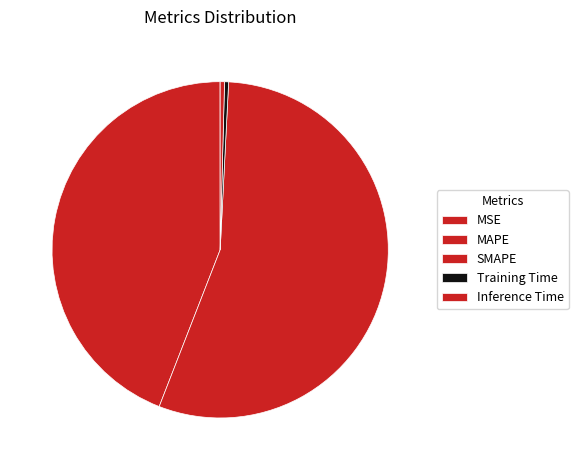

What percentage do Training Time and SMAPE together represent?

55.5%